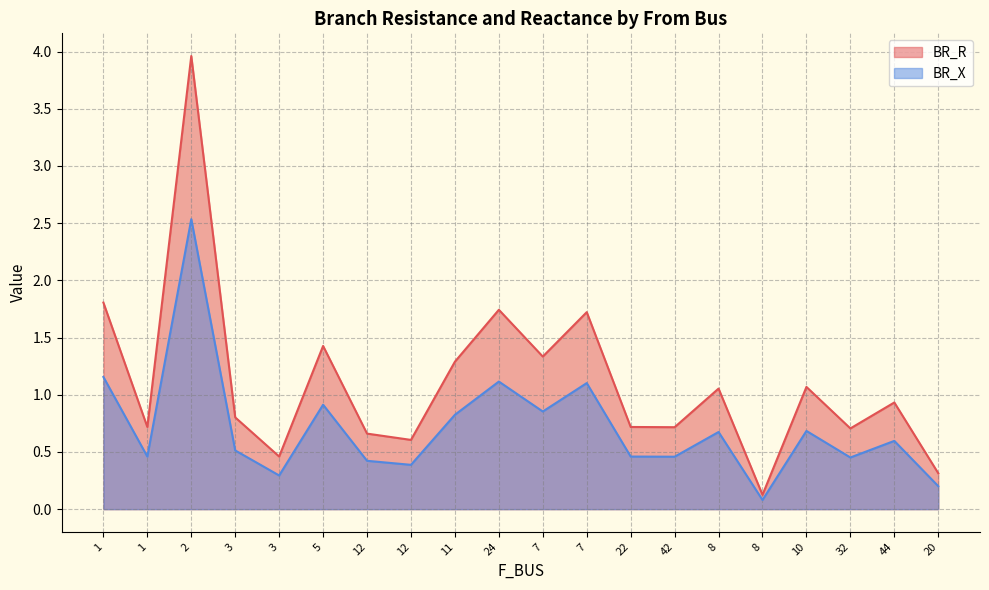

Which series has the largest total across all categories?

BR_R